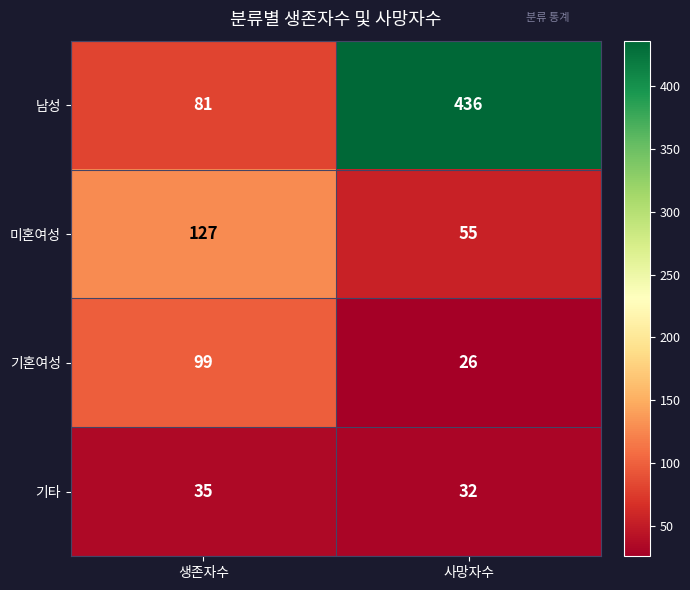

Reading left to right, list all the values displayed in this chart.

남성: 81	436
미혼여성: 127	55
기혼여성: 99	26
기타: 35	32